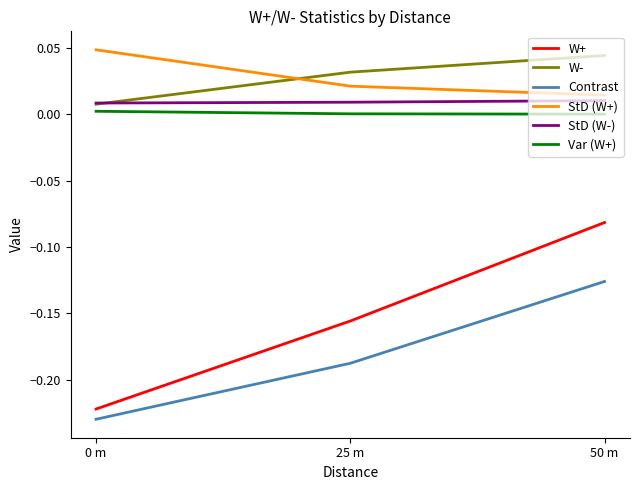

Which series has the largest range (max minus min)?

W+